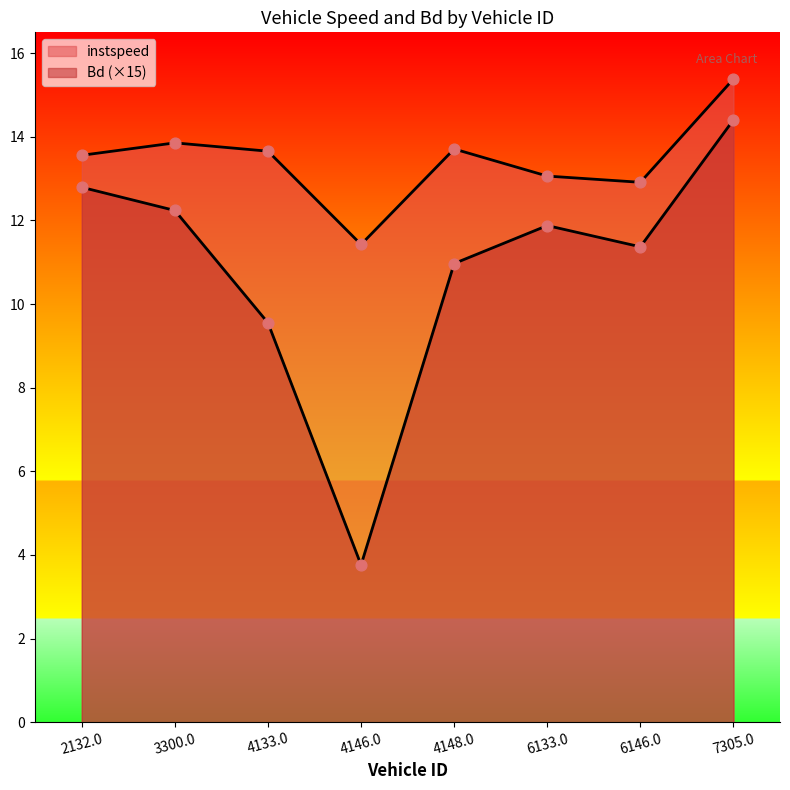

Which series reaches the maximum Y coordinate?

instspeed